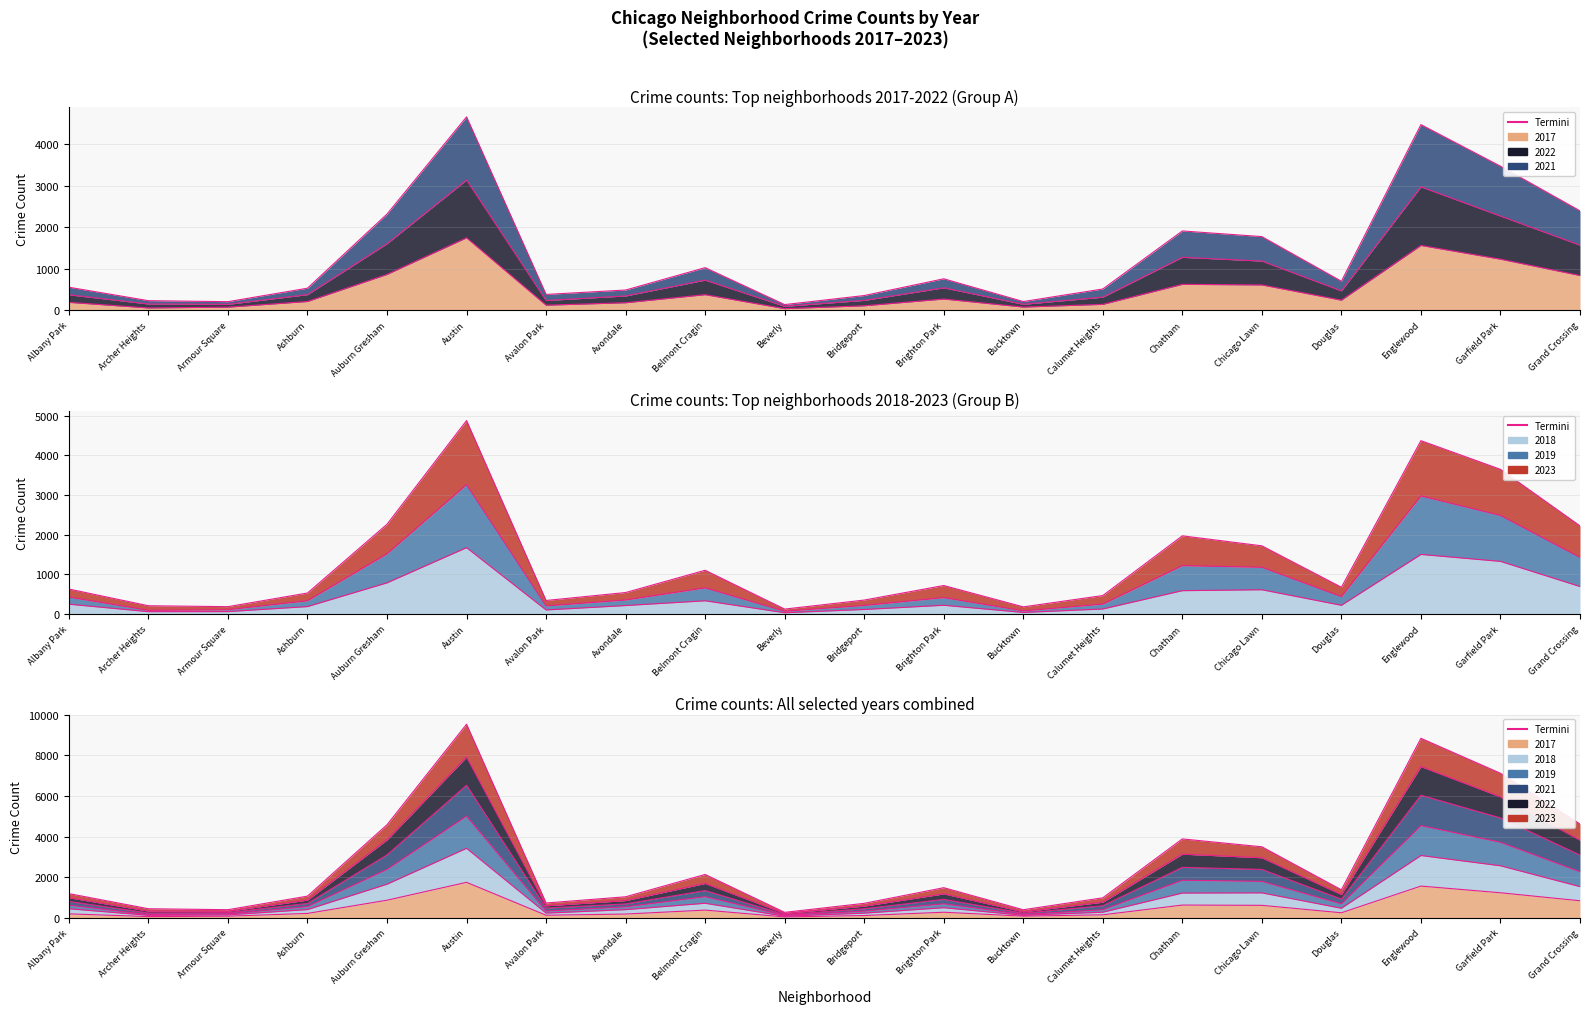

List the labels in order of value, smallest first.

Beverly, Archer Heights, Armour Square, Bucktown, Bridgeport, Avalon Park, Calumet Heights, Avondale, Albany Park, Ashburn, Douglas, Brighton Park, Belmont Cragin, Chicago Lawn, Chatham, Grand Crossing, Auburn Gresham, Garfield Park, Englewood, Austin